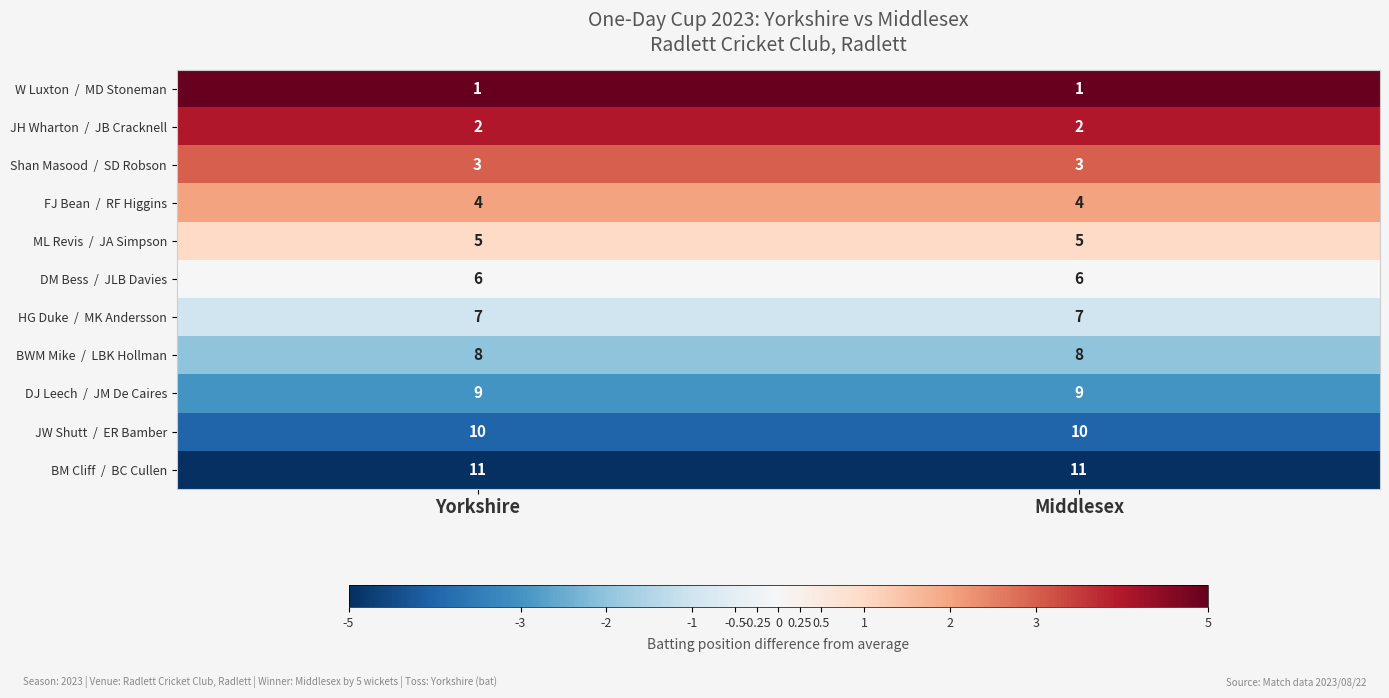

What is the difference between the highest and lowest values at Middlesex?

10